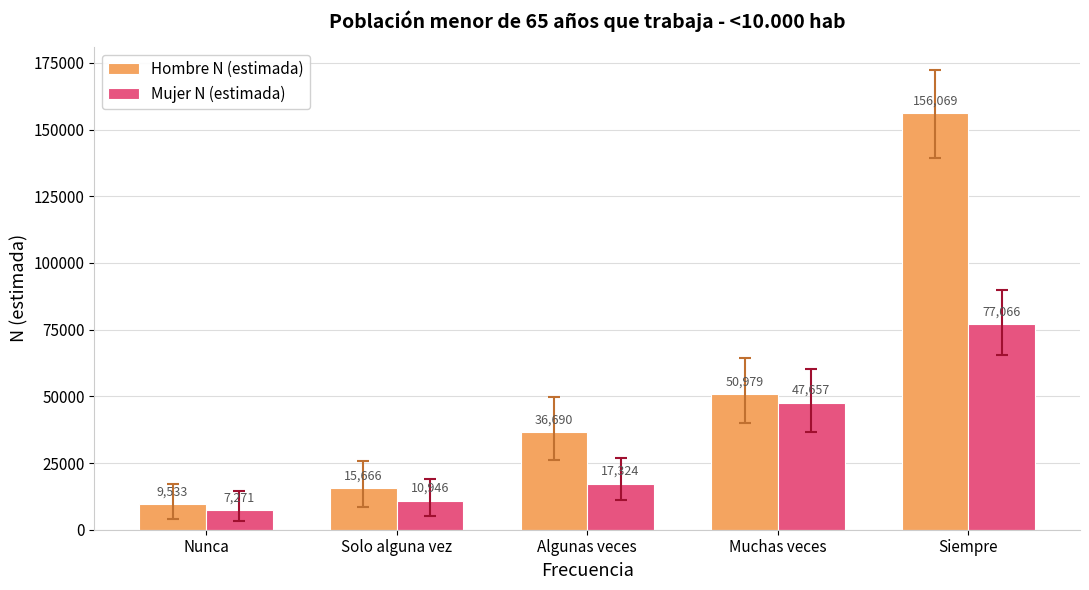

What is the label of the 3rd bar from the left?

Algunas veces